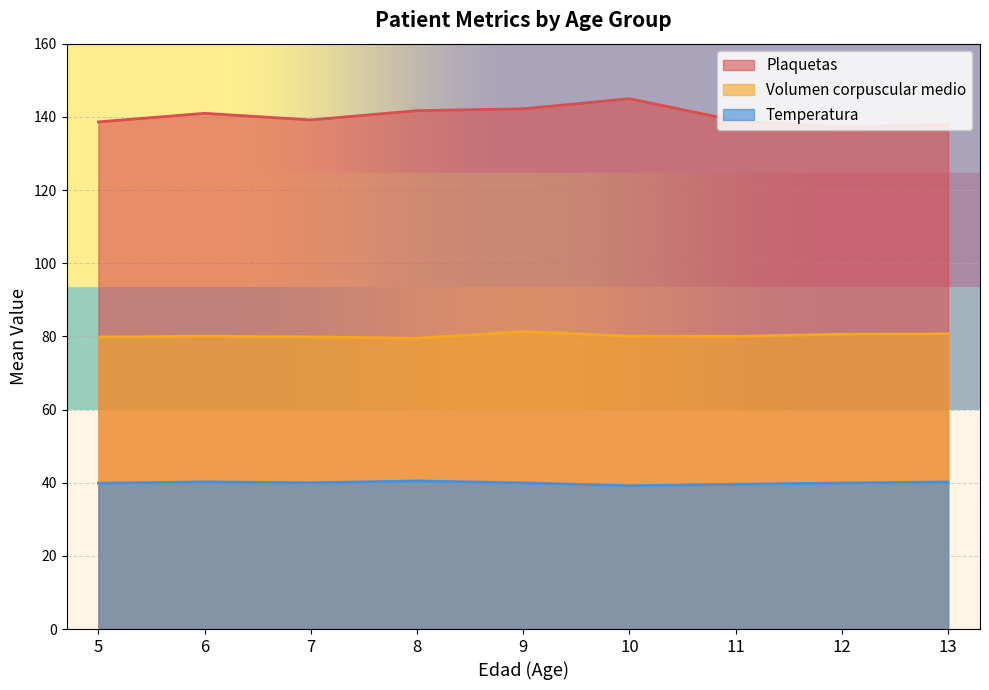

What is the total value across all series at 10?

264.2